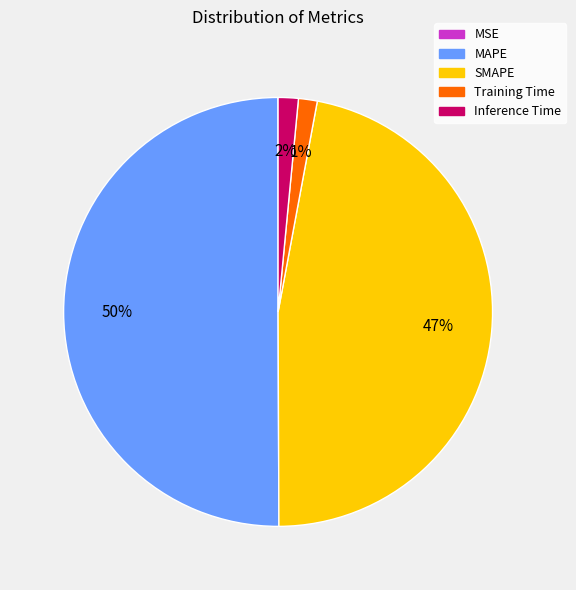

Combined, do SMAPE and Training Time account for over 50%?

No